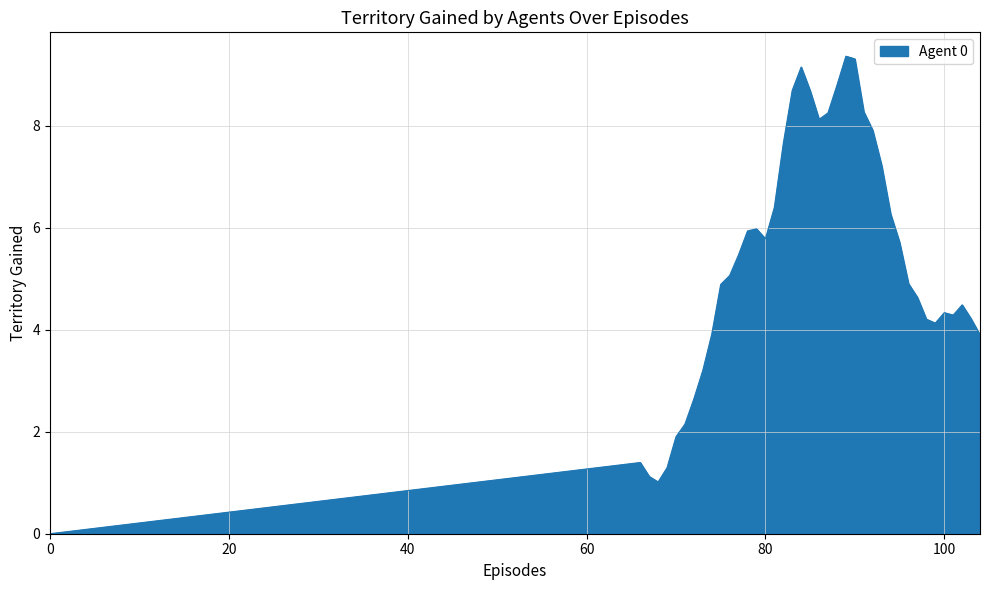

What is the greatest value displayed?

9.4